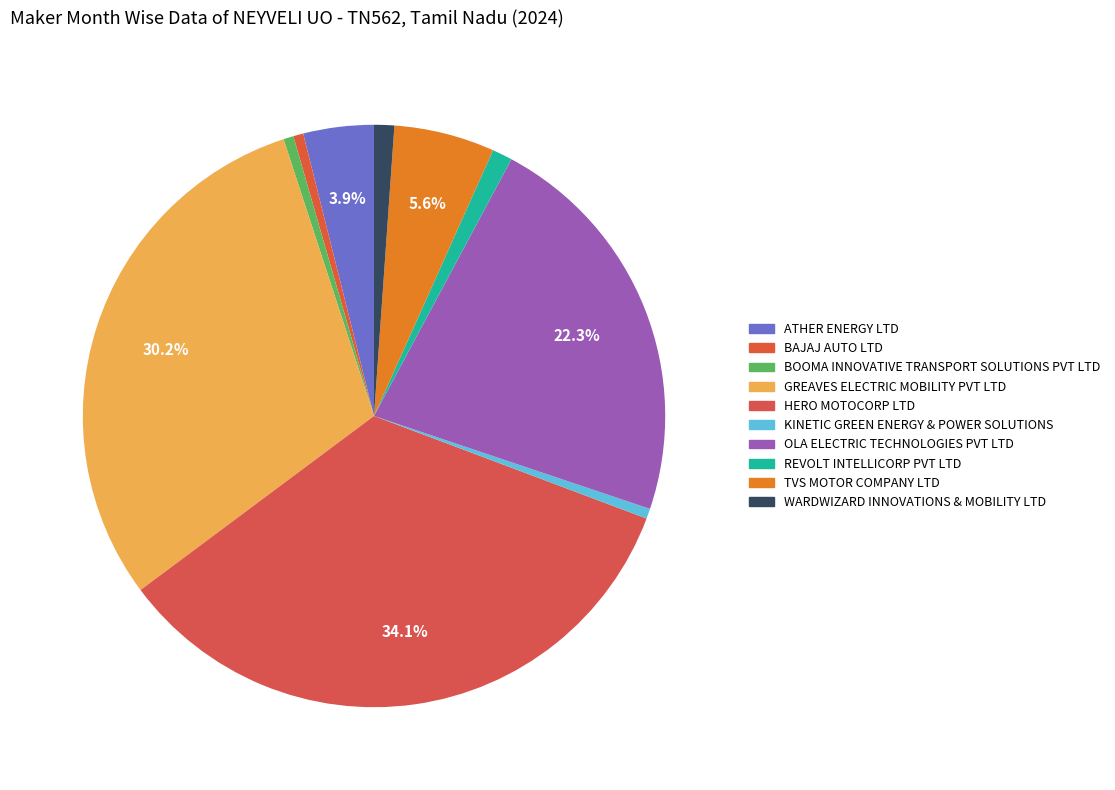

How many segments does this pie chart have?

10